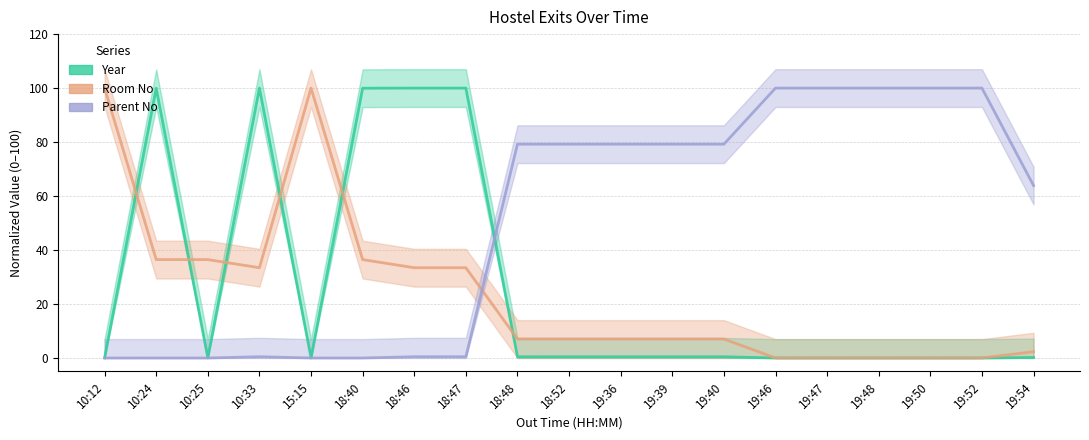

List the series in order of their peak value, highest first.

Year, Room No, Parent No